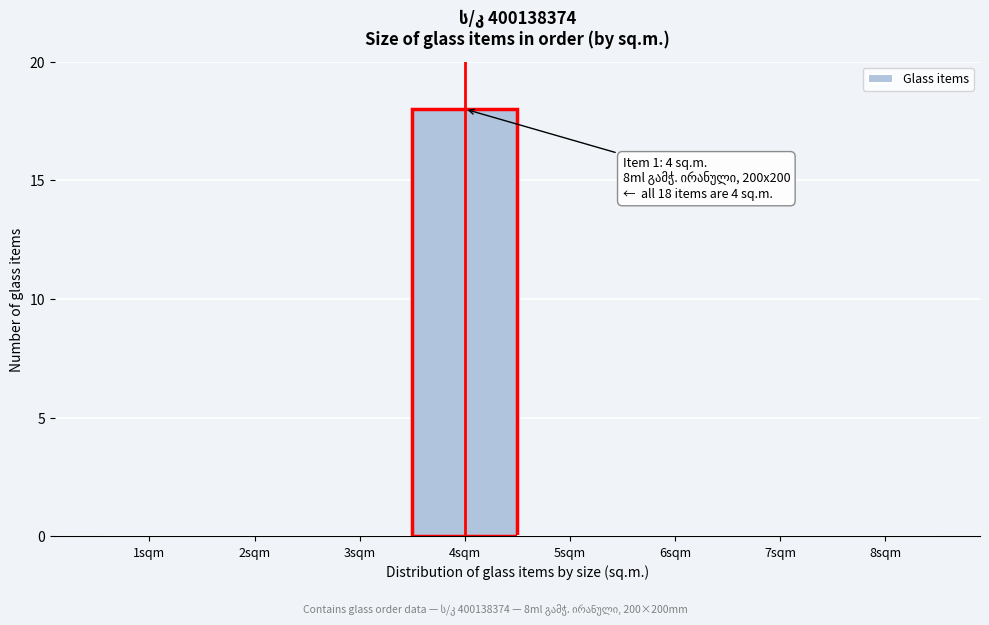

Over which range of the x-axis is the bar tallest?

3.5 to 4.5